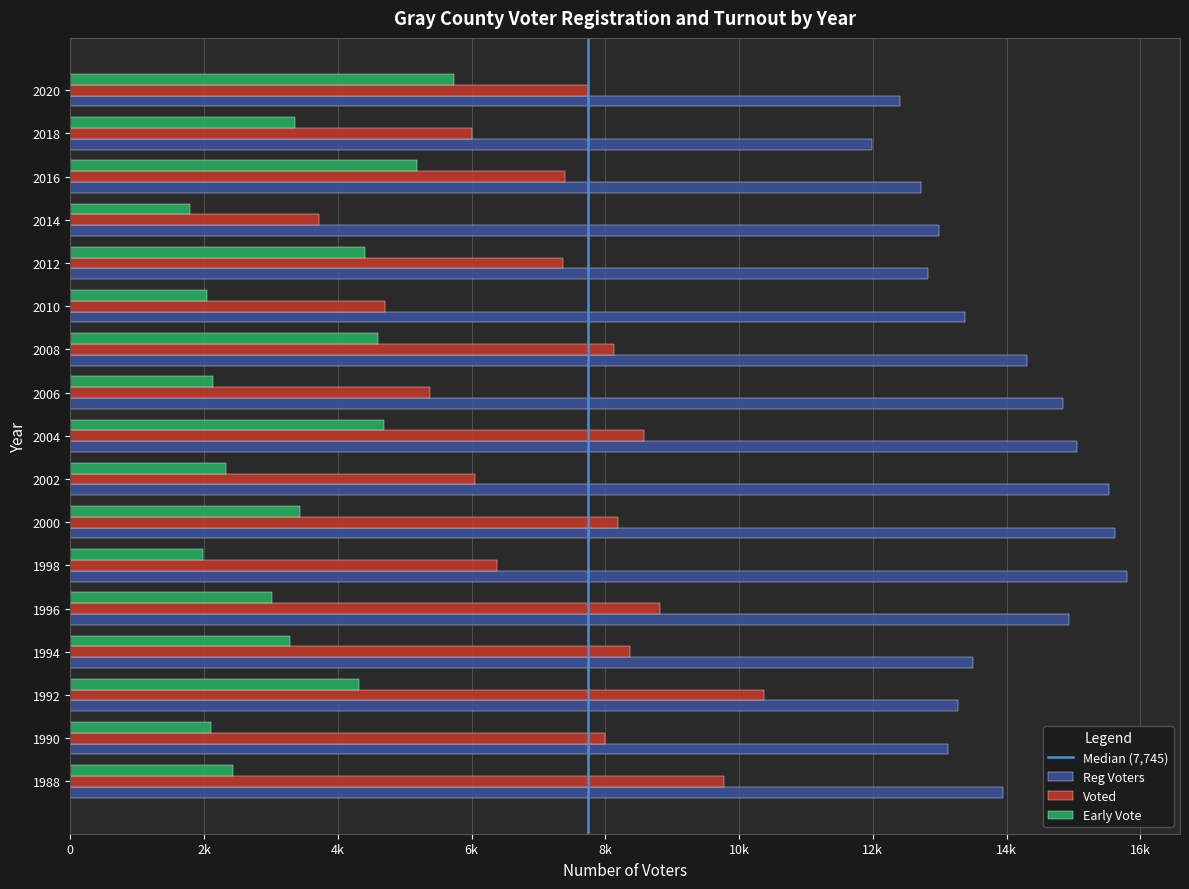

Read the Reg Voters value at 2014.

12997